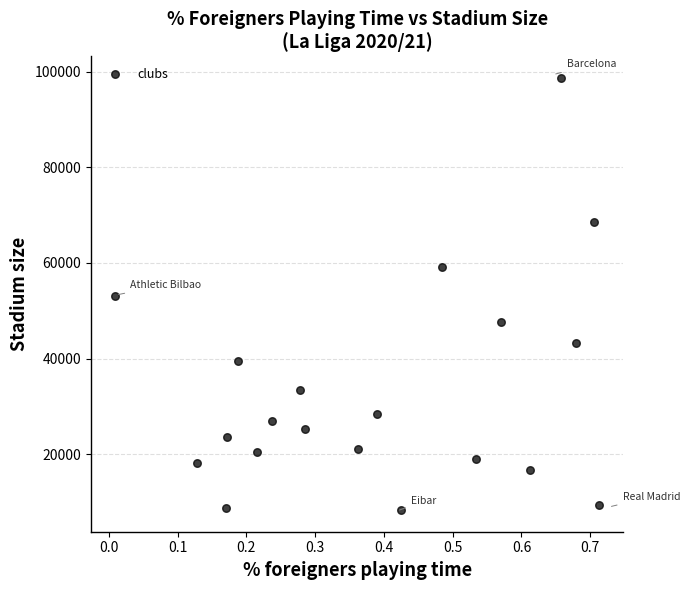

What is the range of X values (max minus min)?

0.7